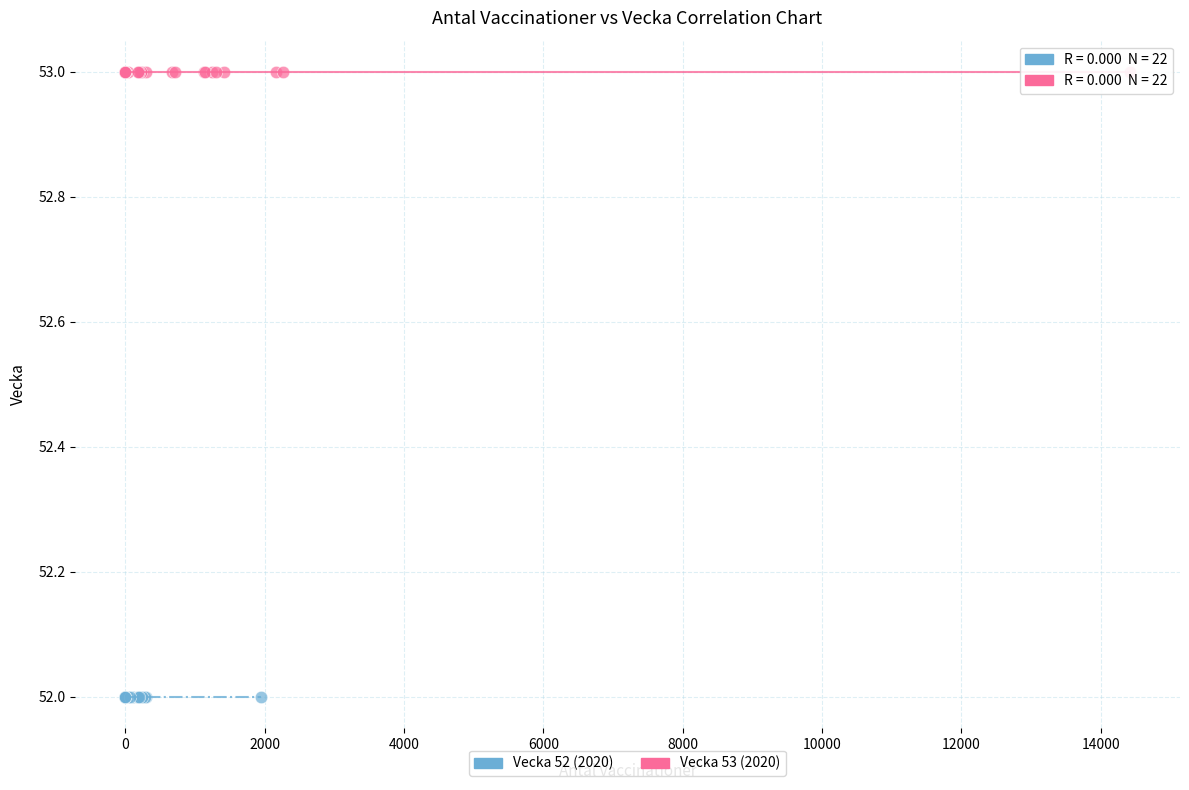

Which series contains the highest Y value?

Vecka 53 (2020)